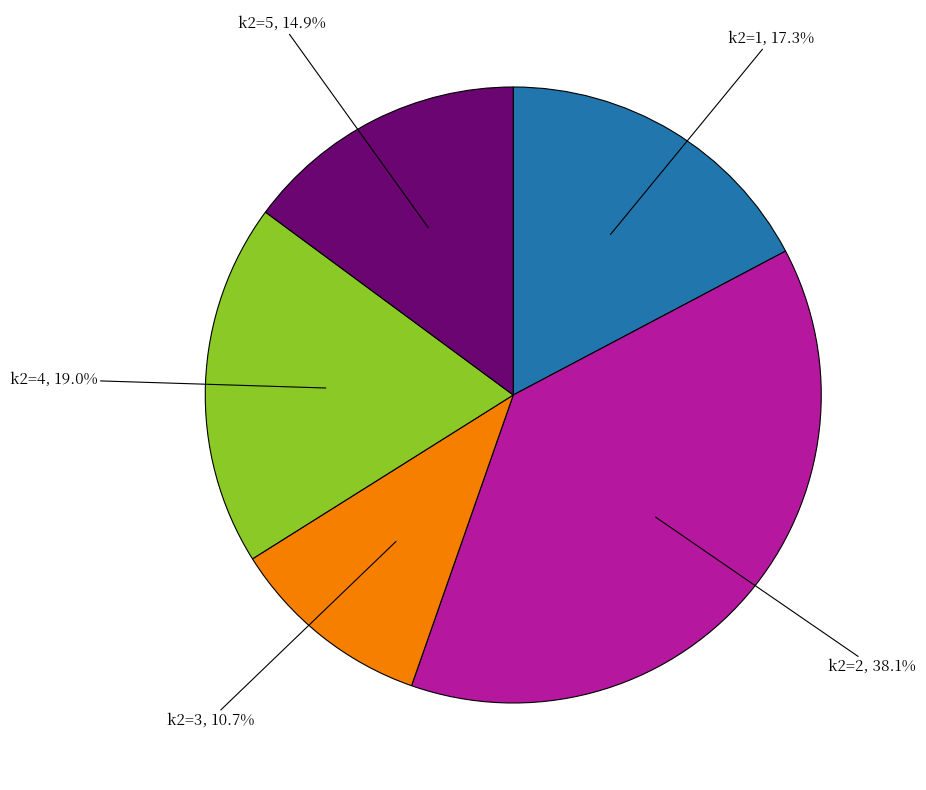

Is there a majority slice in this chart?

No